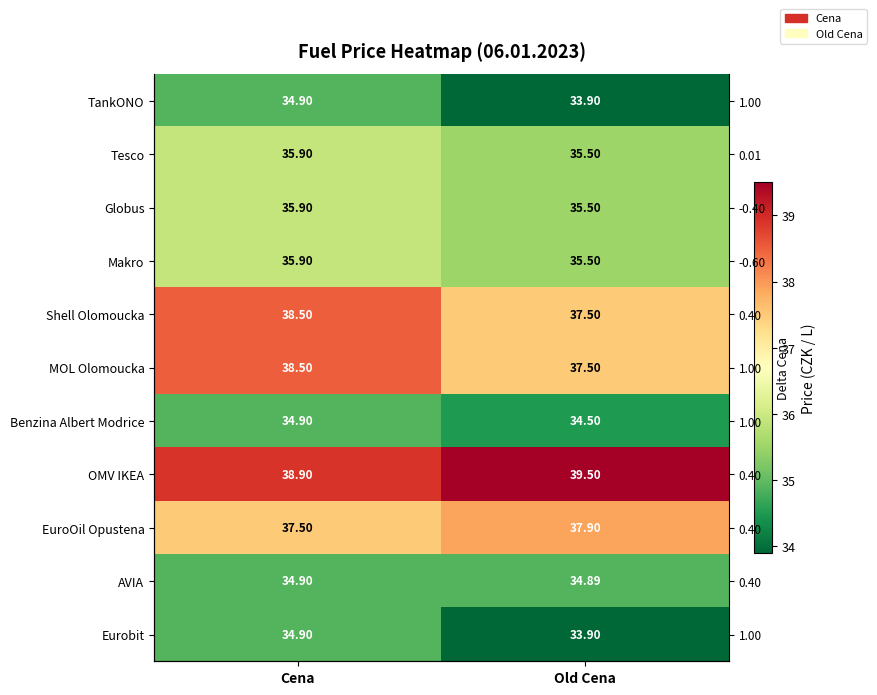

Rank the categories by AVIA value from highest to lowest.

Cena, Old Cena